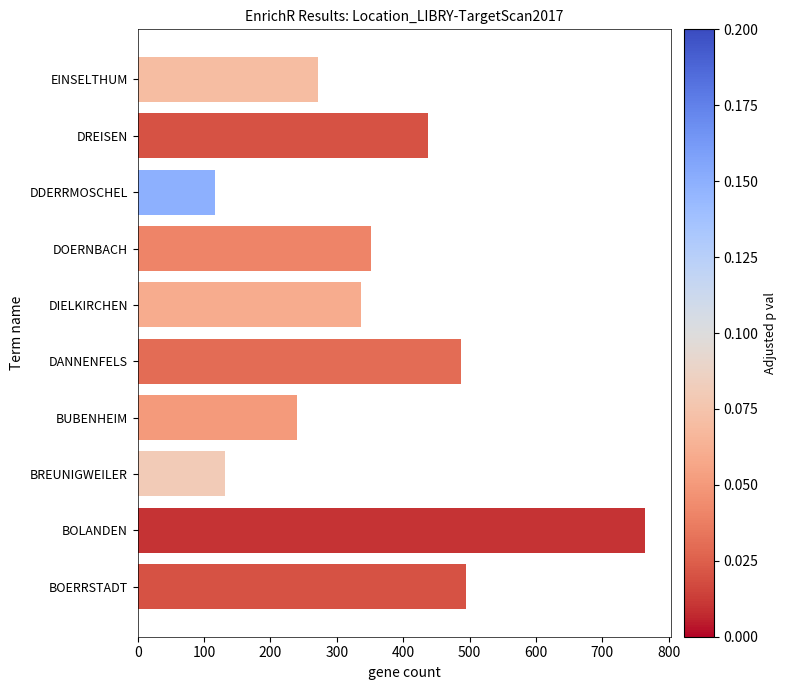

Reading bottom to top, what are all the values shown in this chart?

494	765	131	240	487	337	351	116	438	272